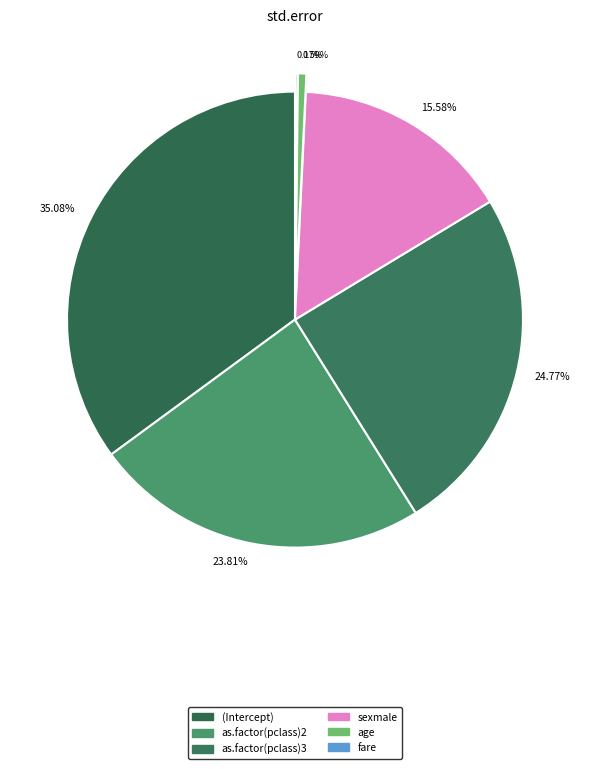

Is there a majority slice in this chart?

No